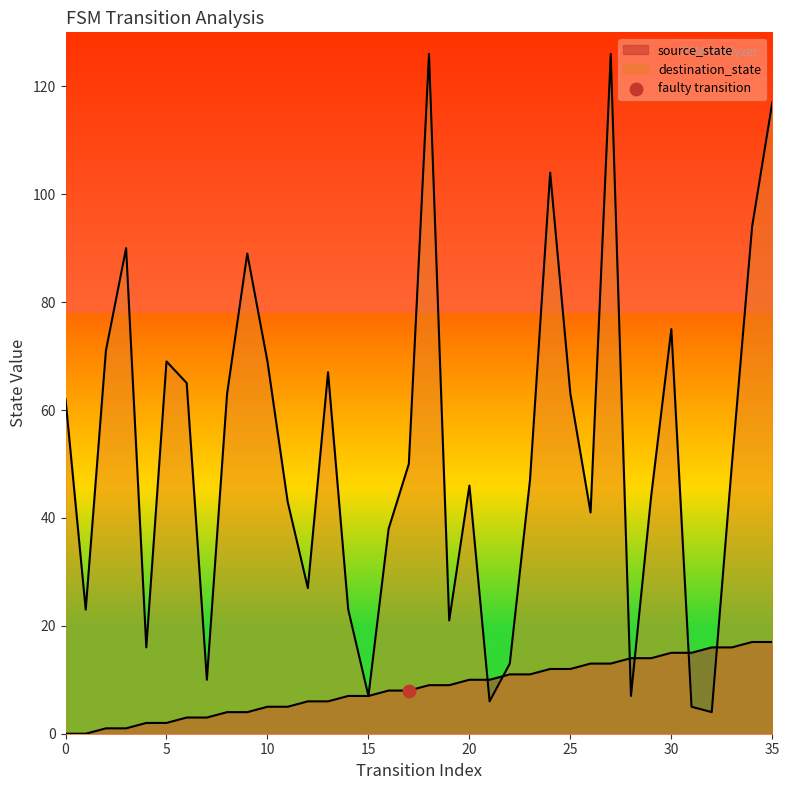

What are all the series names shown in the legend?

source_state, destination_state